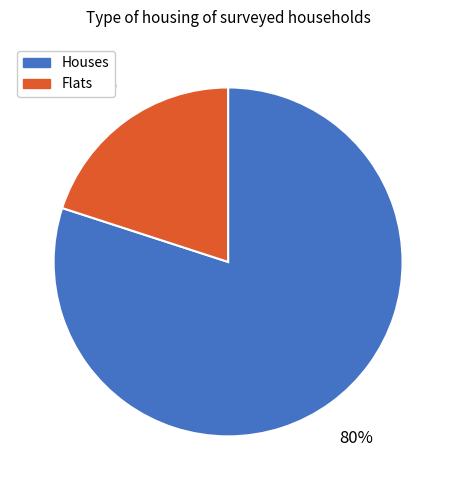

To the nearest percent, what is the difference between the largest and smallest slice percentages?

60%